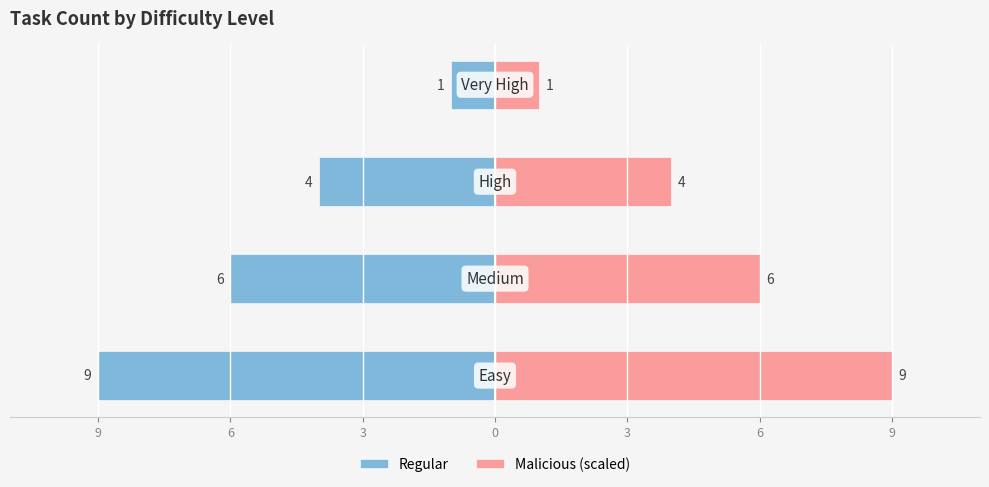

Is it true that Regular equals -5 at 3?

False